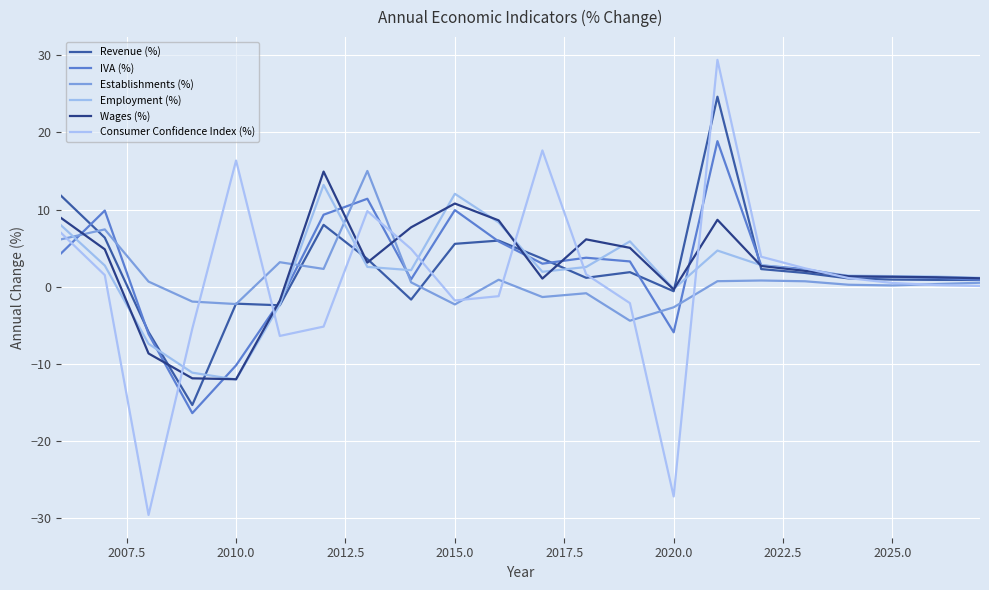

Which series has the largest range (max minus min)?

Consumer Confidence Index (%)